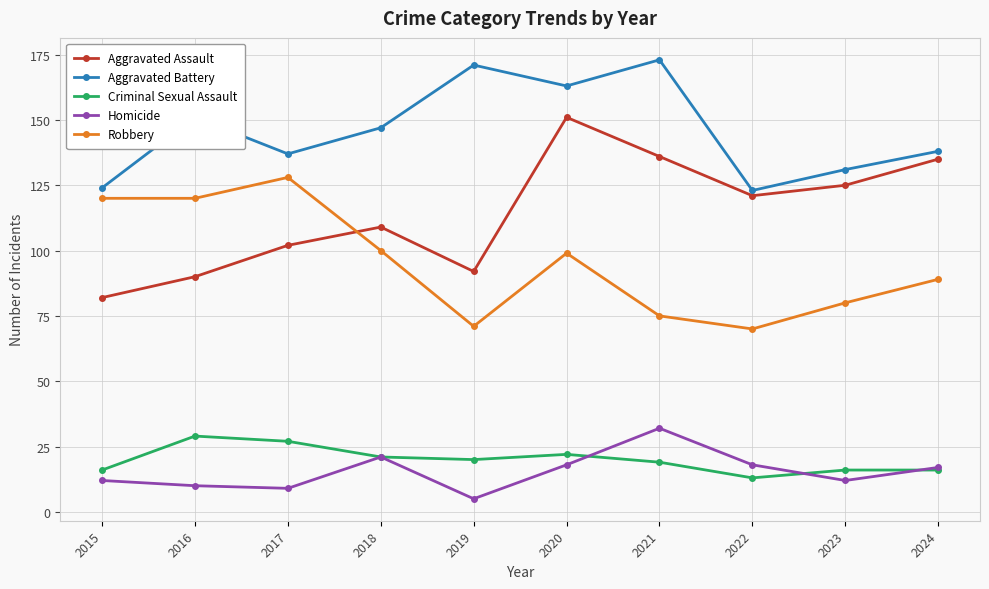

True or false: Aggravated Battery and Robbery intersect in this chart.

False